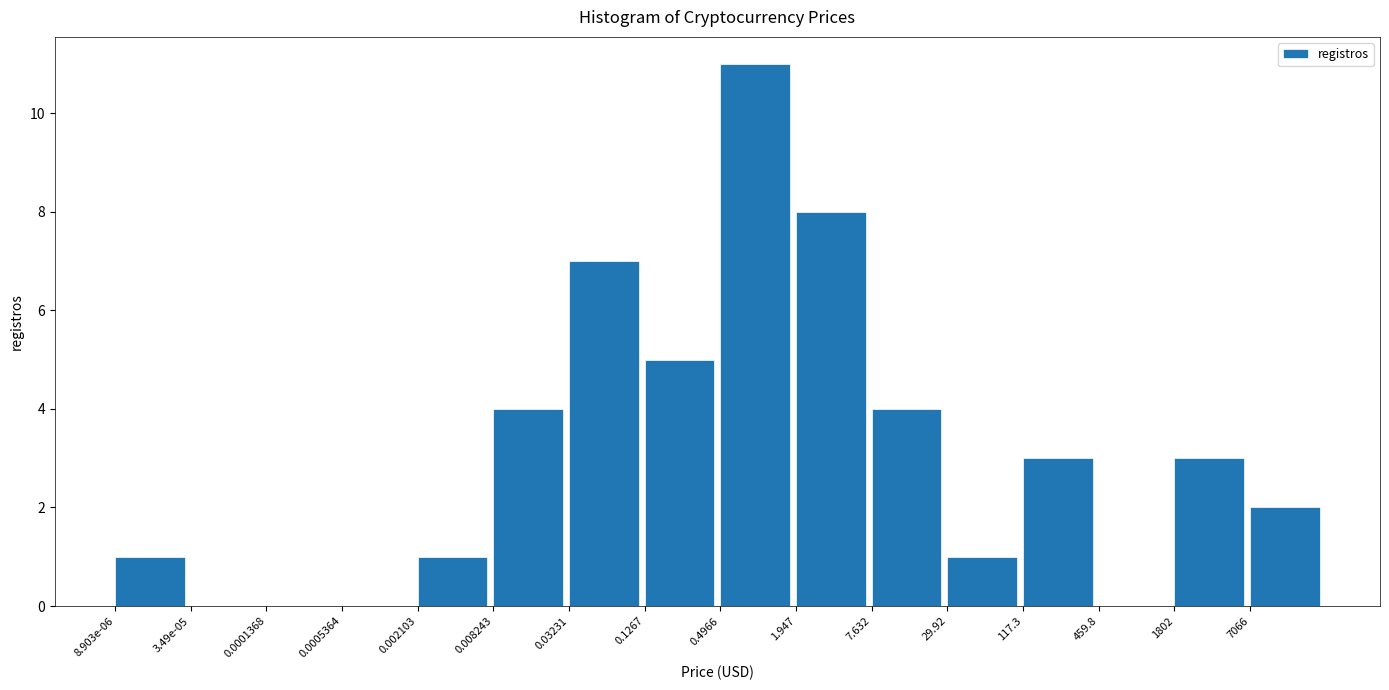

Reading right to left, transcribe all the data shown in this chart.

7066=2	1802=3	459.8=0	117.3=3	29.92=1	7.632=4	1.947=8	0.4966=11	0.1267=5	0.03231=7	0.008243=4	0.002103=1	0.0005364=0	0.0001368=0	3.49e-05=0	8.903e-06=1